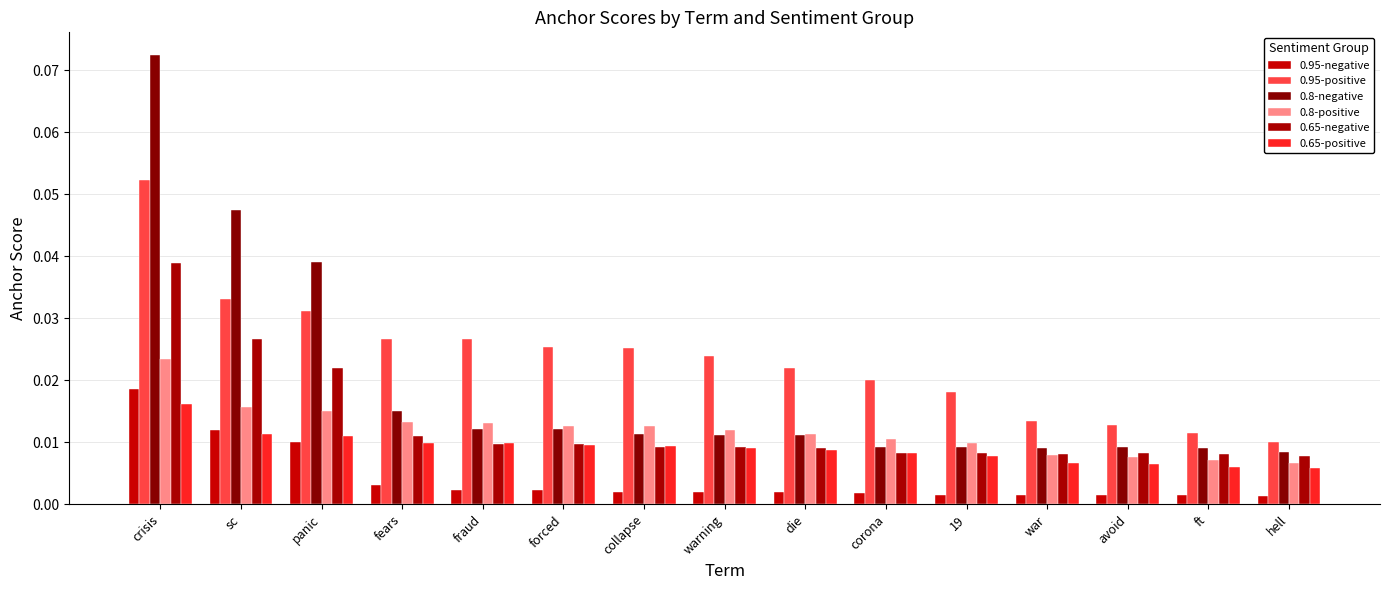

List the labels in order of 0.65-positive value, smallest first.

hell, ft, avoid, war, 19, corona, die, warning, collapse, forced, fraud, fears, panic, sc, crisis